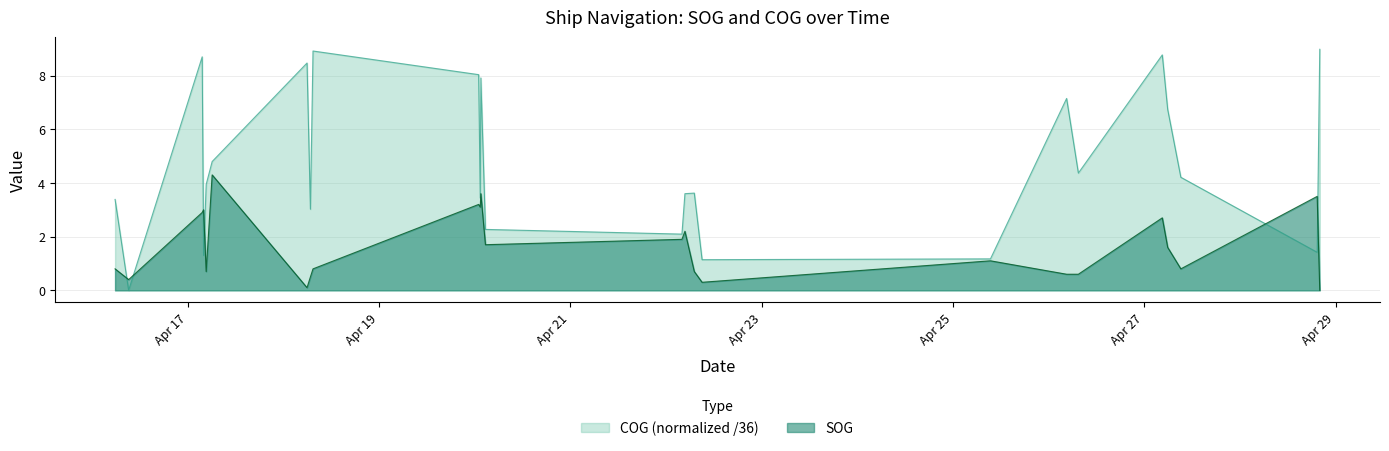

What is the spread (max minus min) of values at 2024-04-28 19:23:36?

2.1